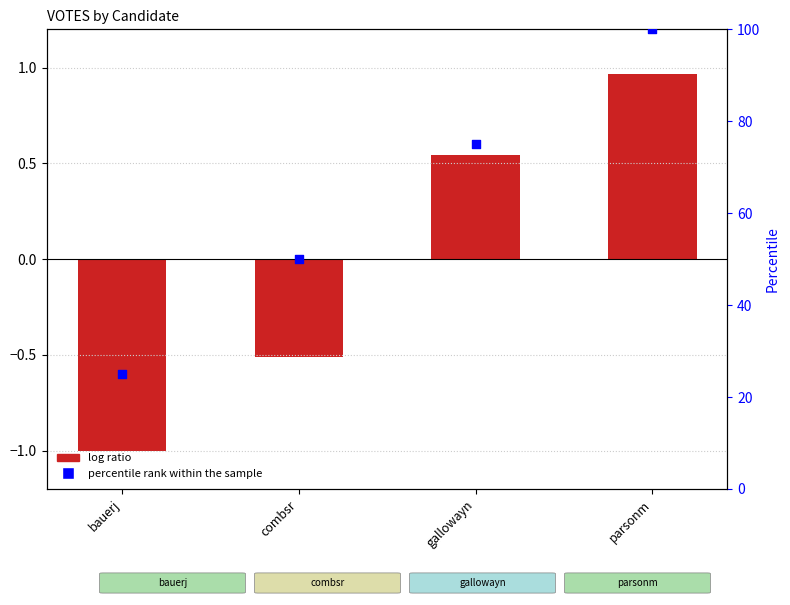

What are all the series names shown in the legend?

log ratio, percentile rank within the sample